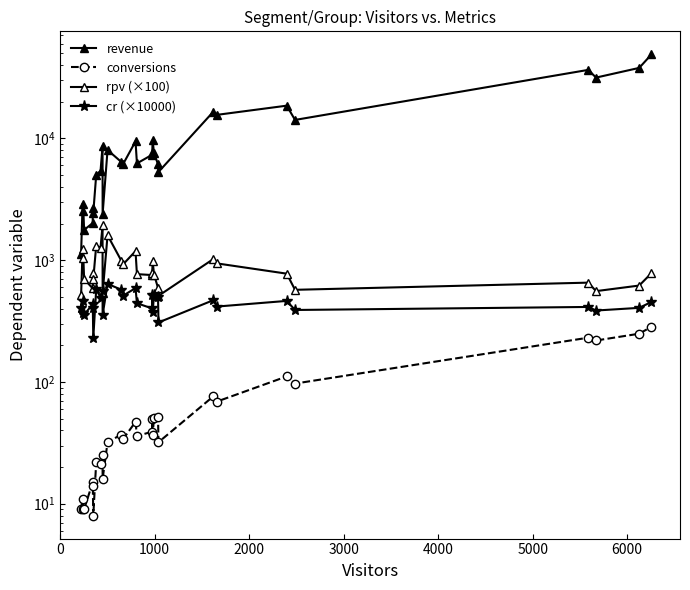

True or false: conversions and rpv (×100) intersect in this chart.

False